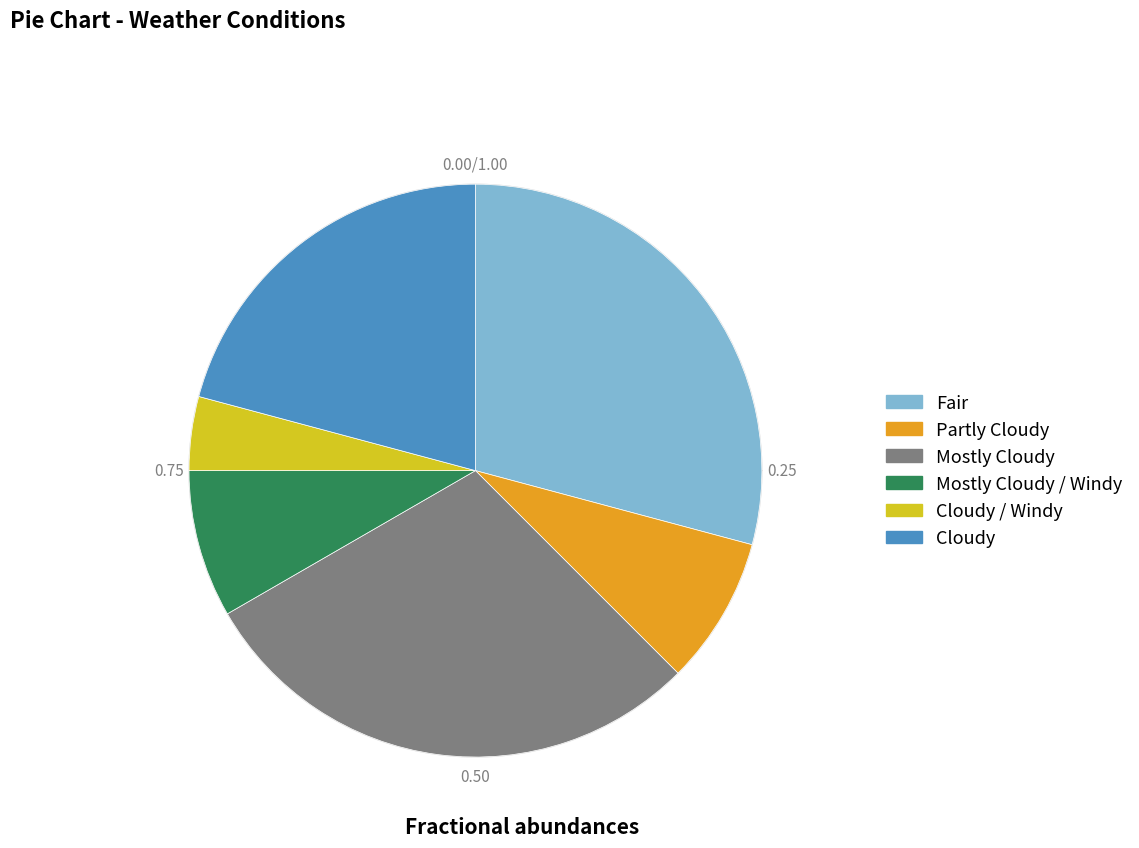

Combined, do Fair and Cloudy / Windy account for over 50%?

No